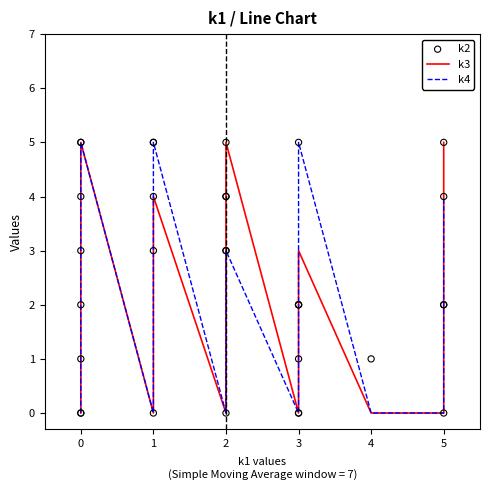

What are all the series names shown in the legend?

k3, k4, k2